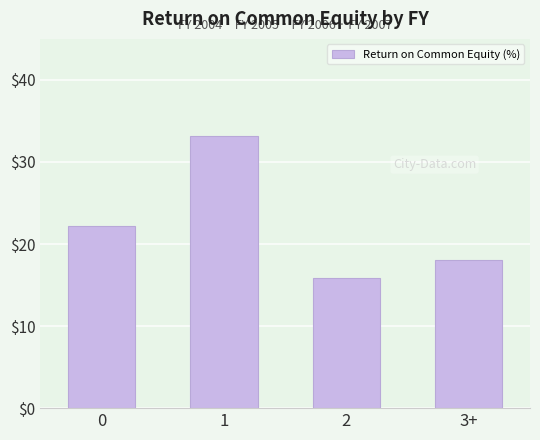

What is the difference between the maximum and second lowest values?

15.2